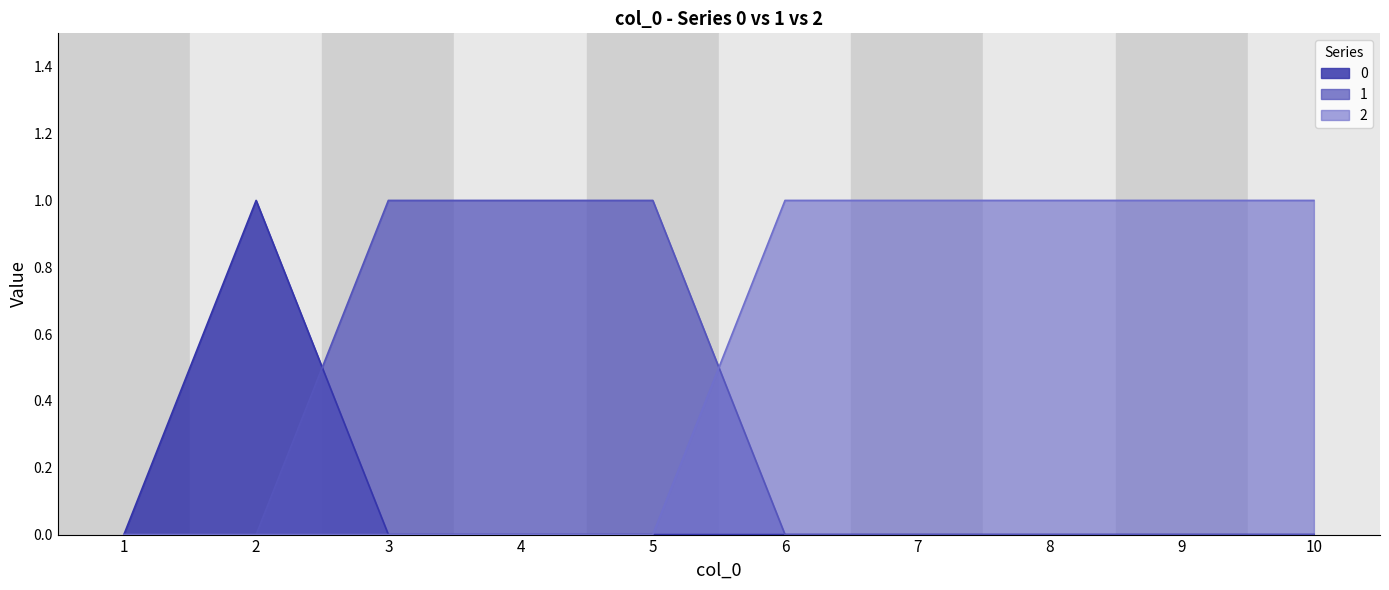

What is the sum of all 0 values?

1